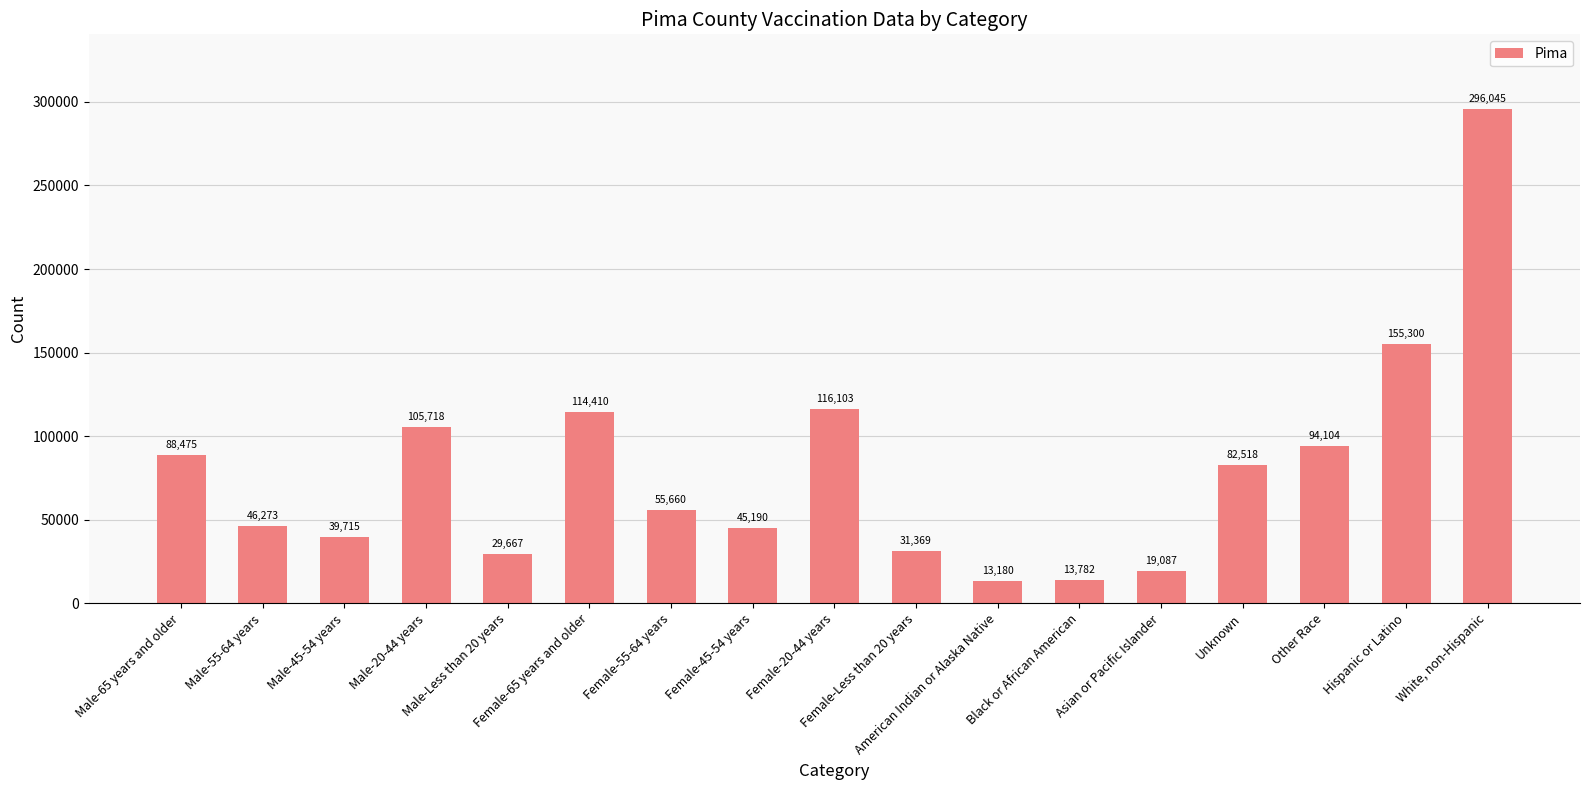

Reading left to right, list all the values displayed in this chart.

88475	46273	39715	105718	29667	114410	55660	45190	116103	31369	13180	13782	19087	82518	94104	155300	296045